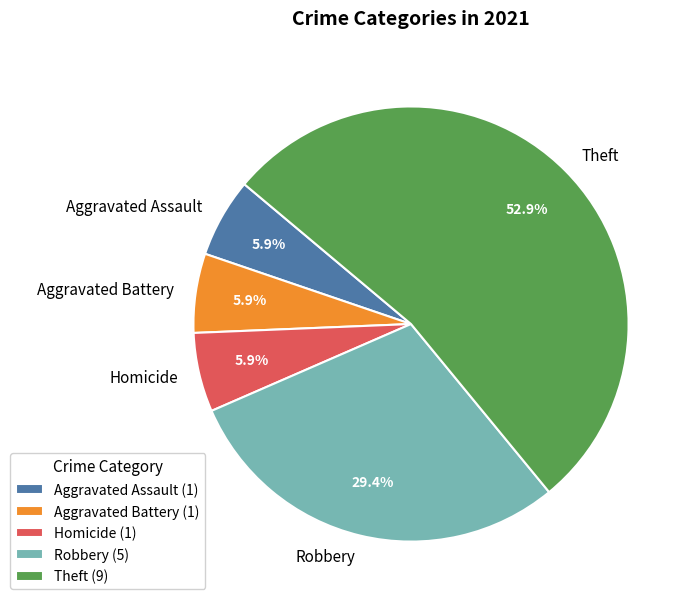

Which category accounts for the majority?

Theft